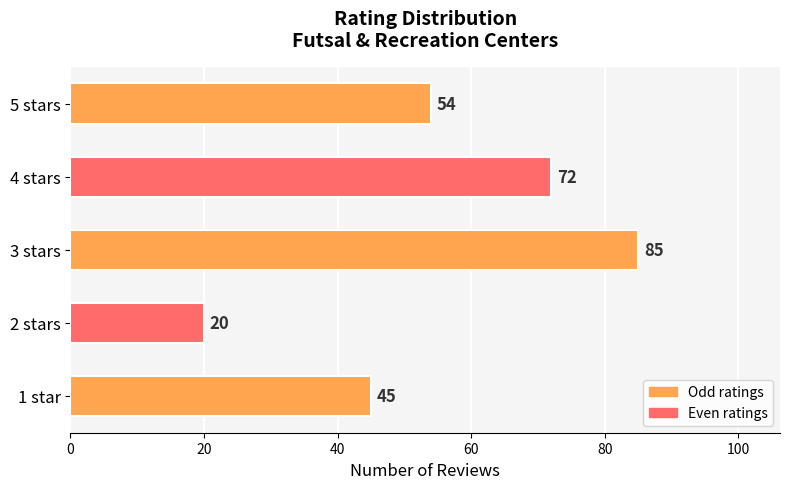

How many bars are there in total?

5